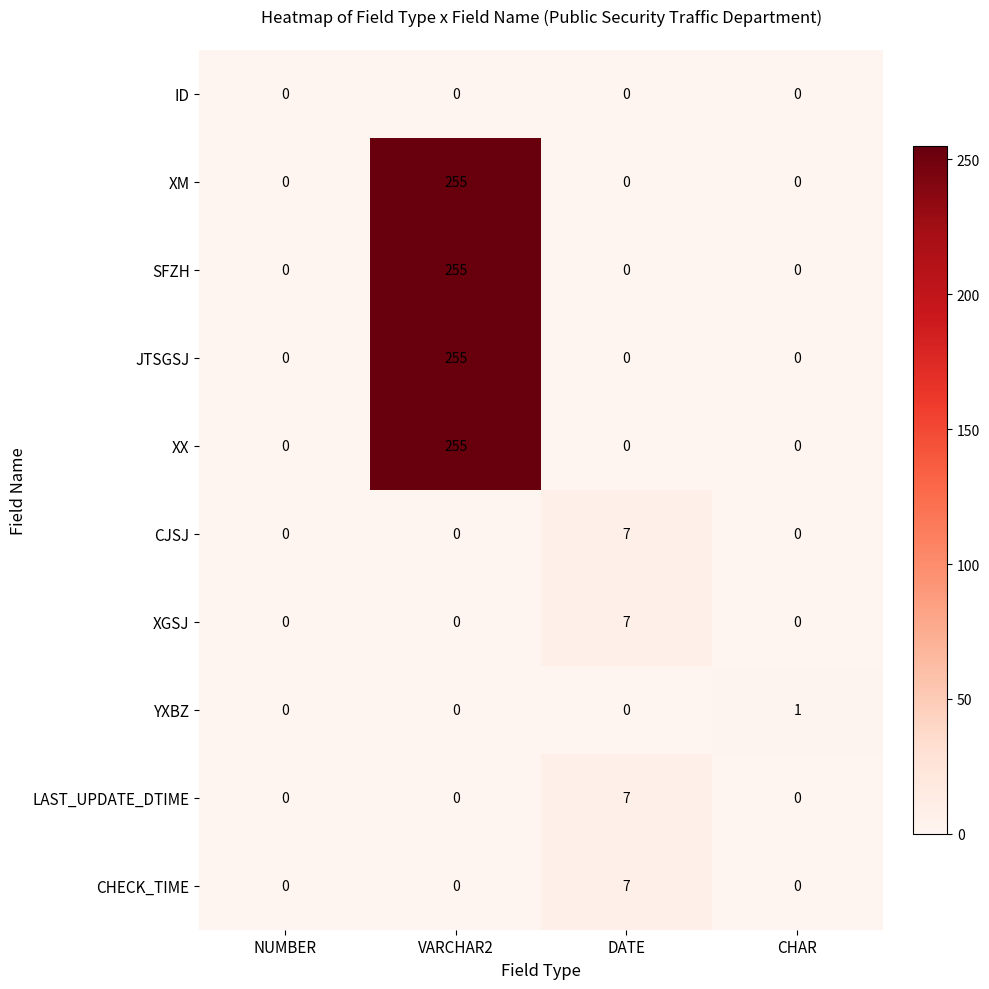

Is it true that CHECK_TIME equals 4 at DATE?

False